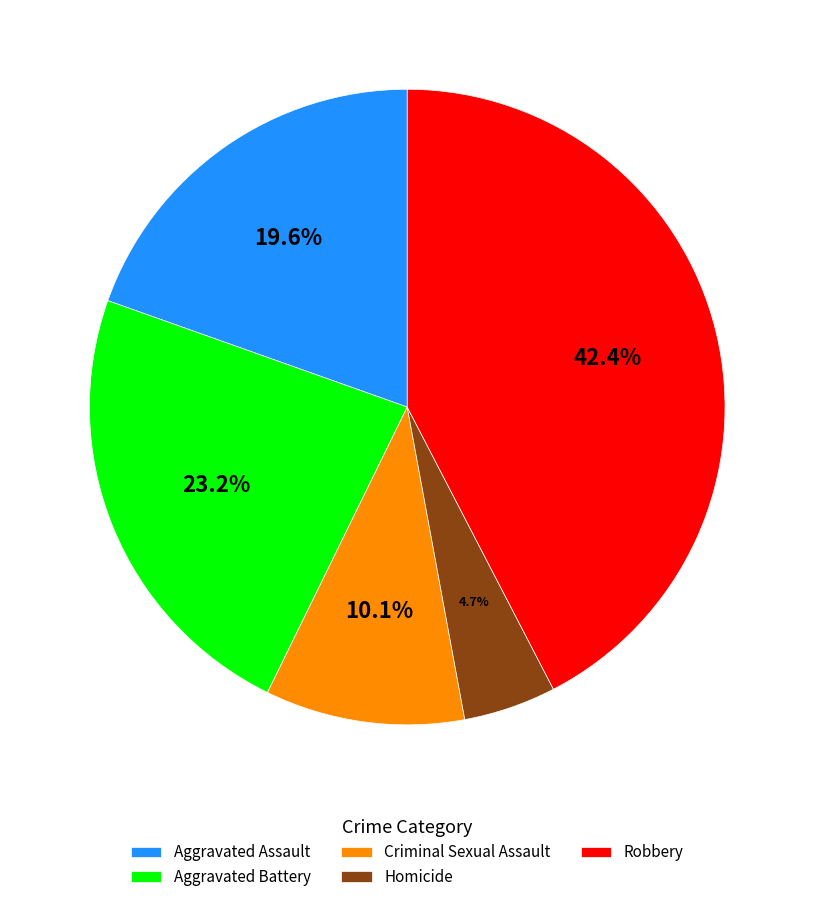

Does Homicide account for over 50% of the chart?

No